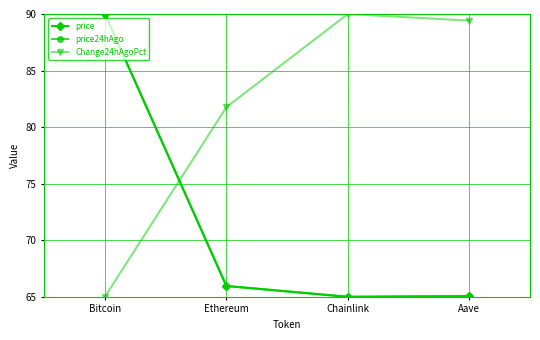

At which category does price24hAgo reach its first local valley?

Chainlink